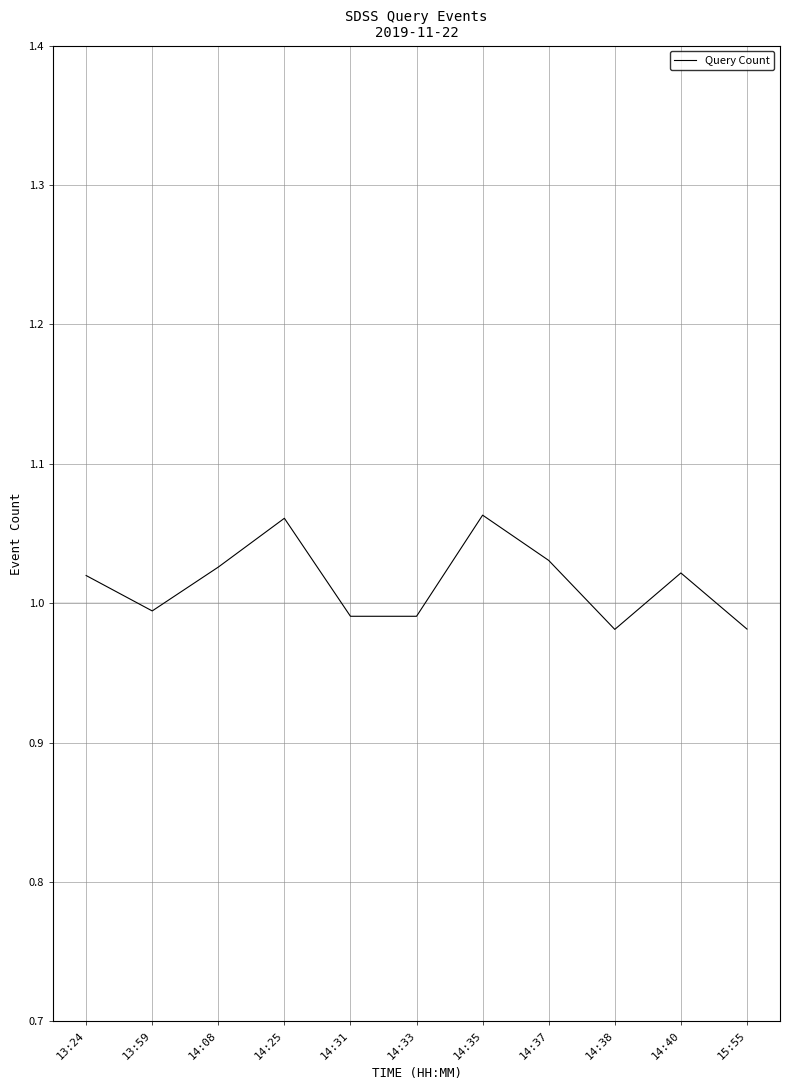

What position from the right is 14:31?

7